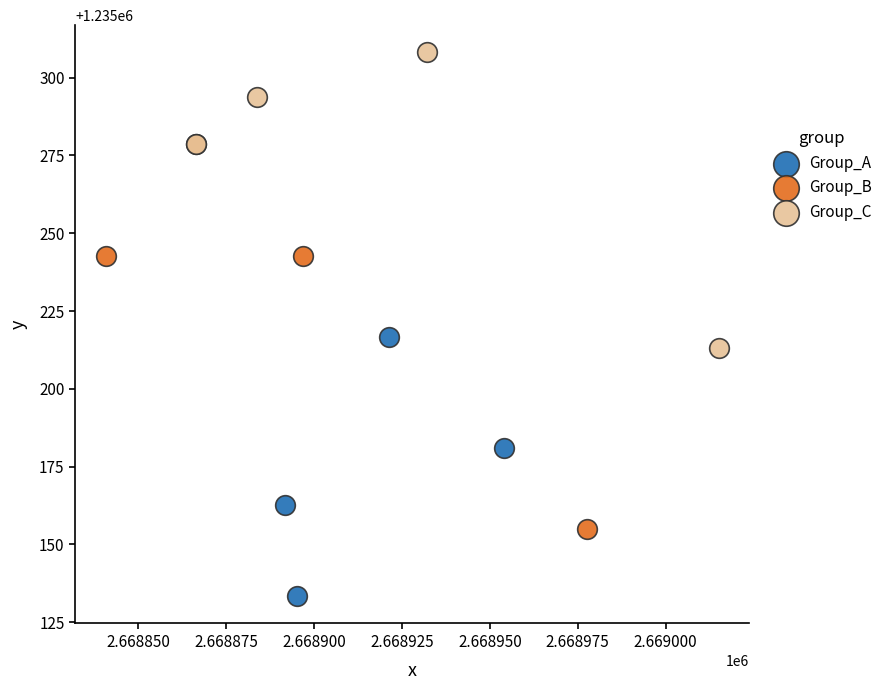

Which series reaches the minimum Y coordinate?

Group_A